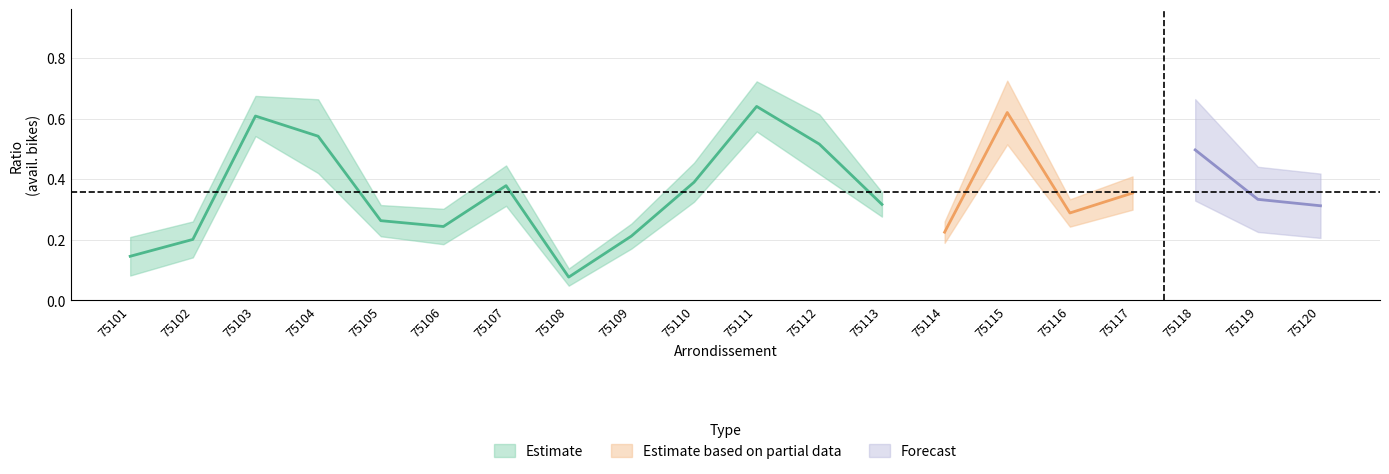

How many lines are shown in the chart?

3